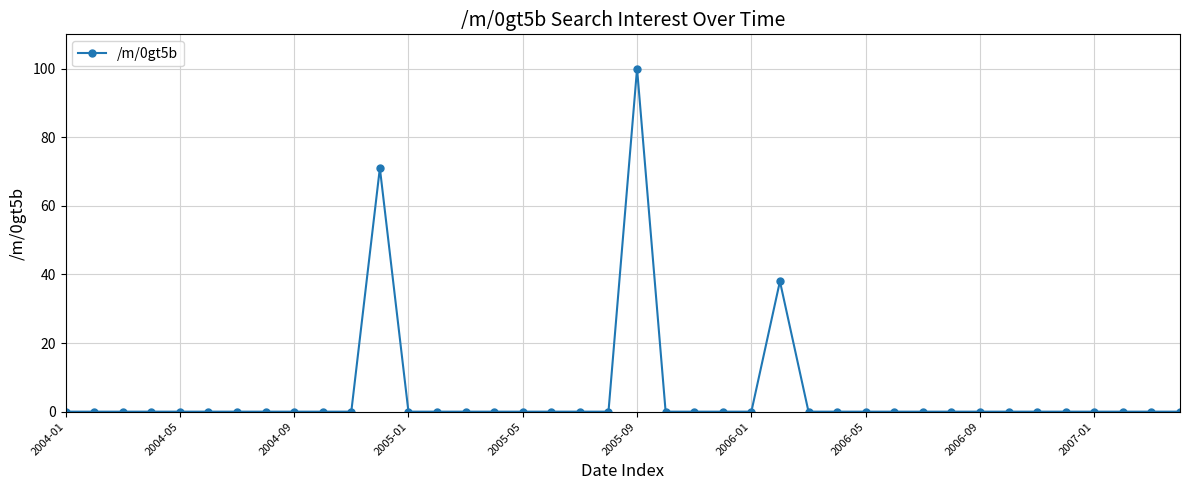

What is the greatest value displayed?

100